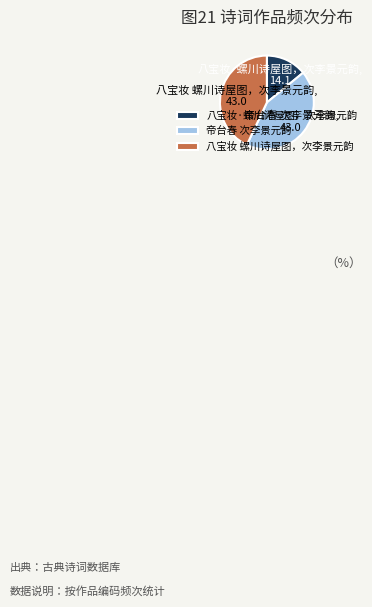

What is the ratio of the value at 八宝妆·螺川诗屋图，次李景元韵 to the value at 八宝妆 螺川诗屋图，次李景元韵?

0.3